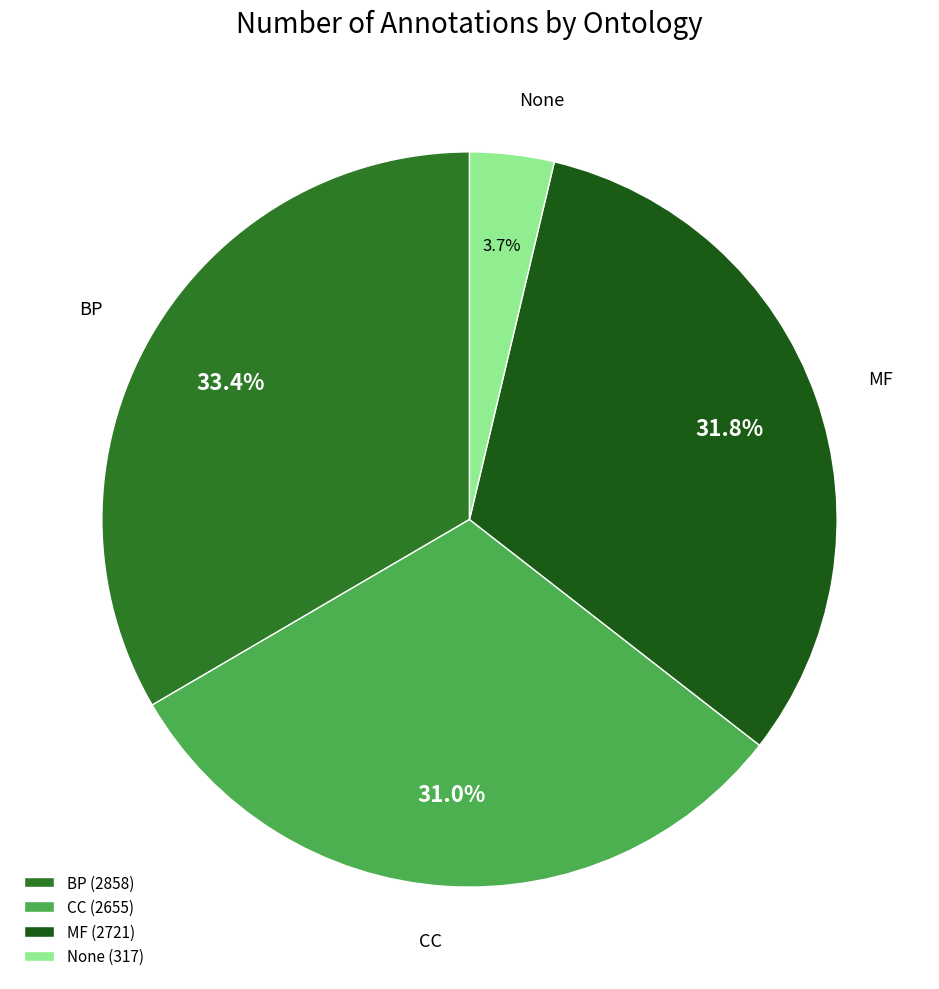

To the nearest percent, what is the combined percentage of MF and BP?

65%